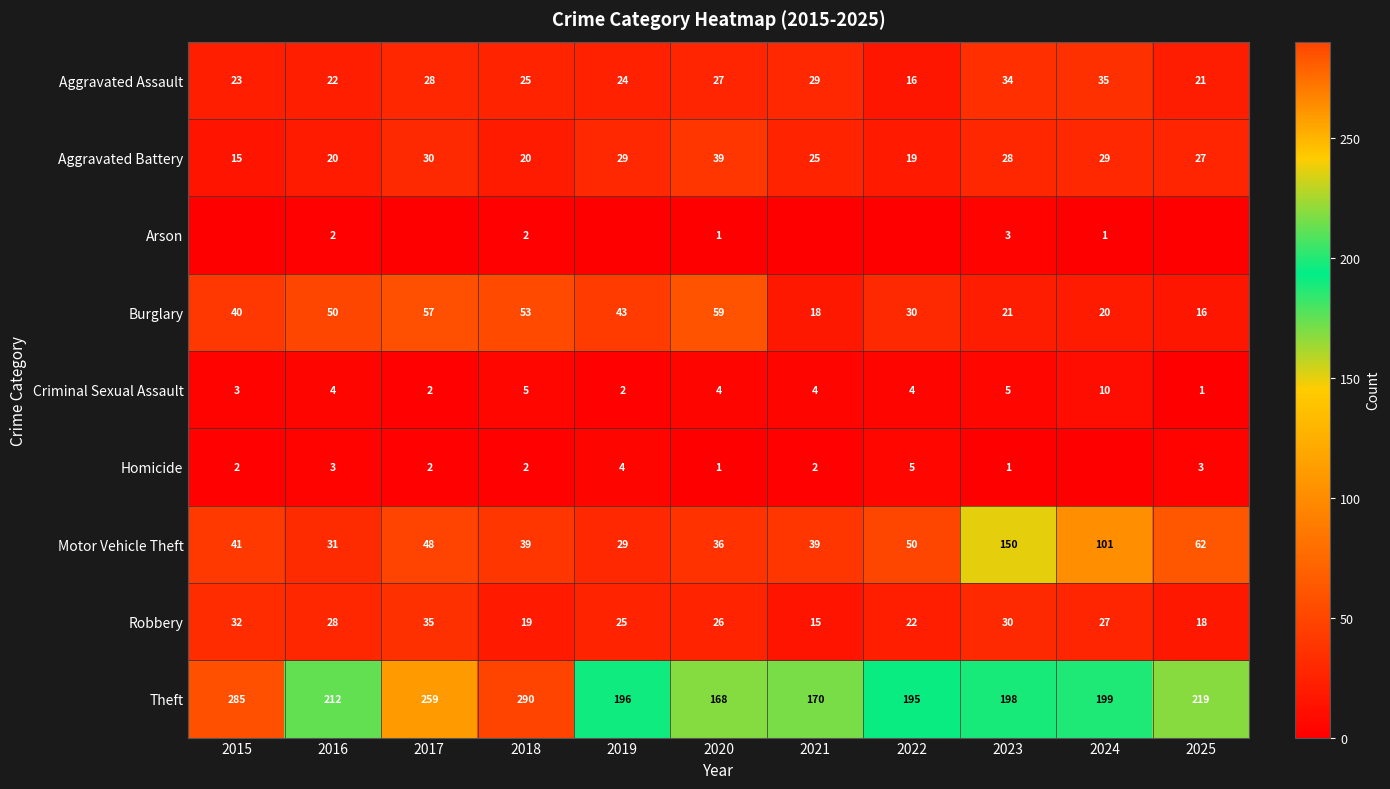

Is the value of Homicide at 2016 greater than the value of Theft at 2016?

No